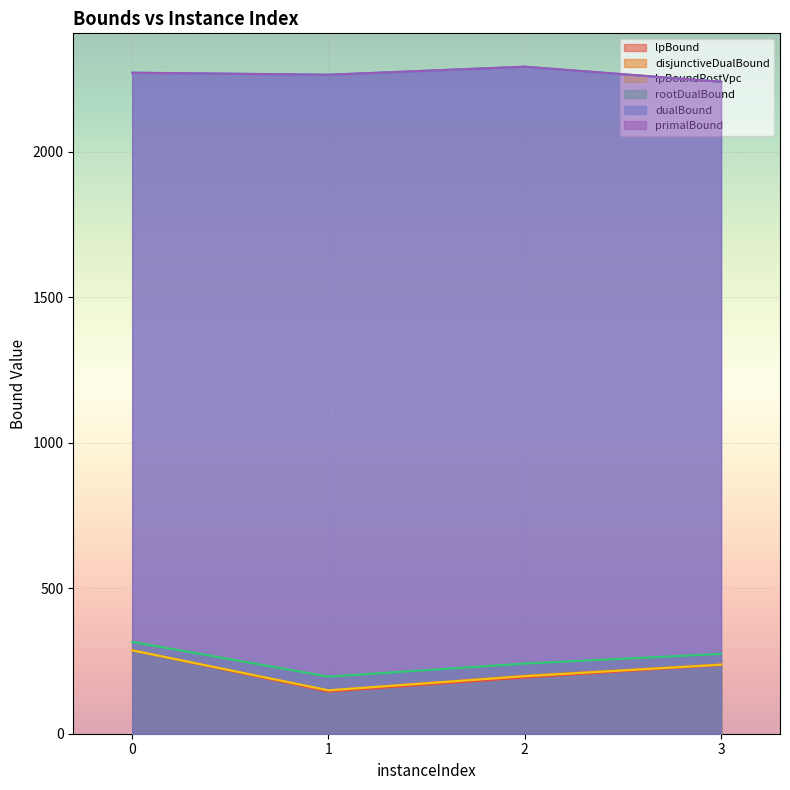

What is the average value of the dualBound series?

2266.5